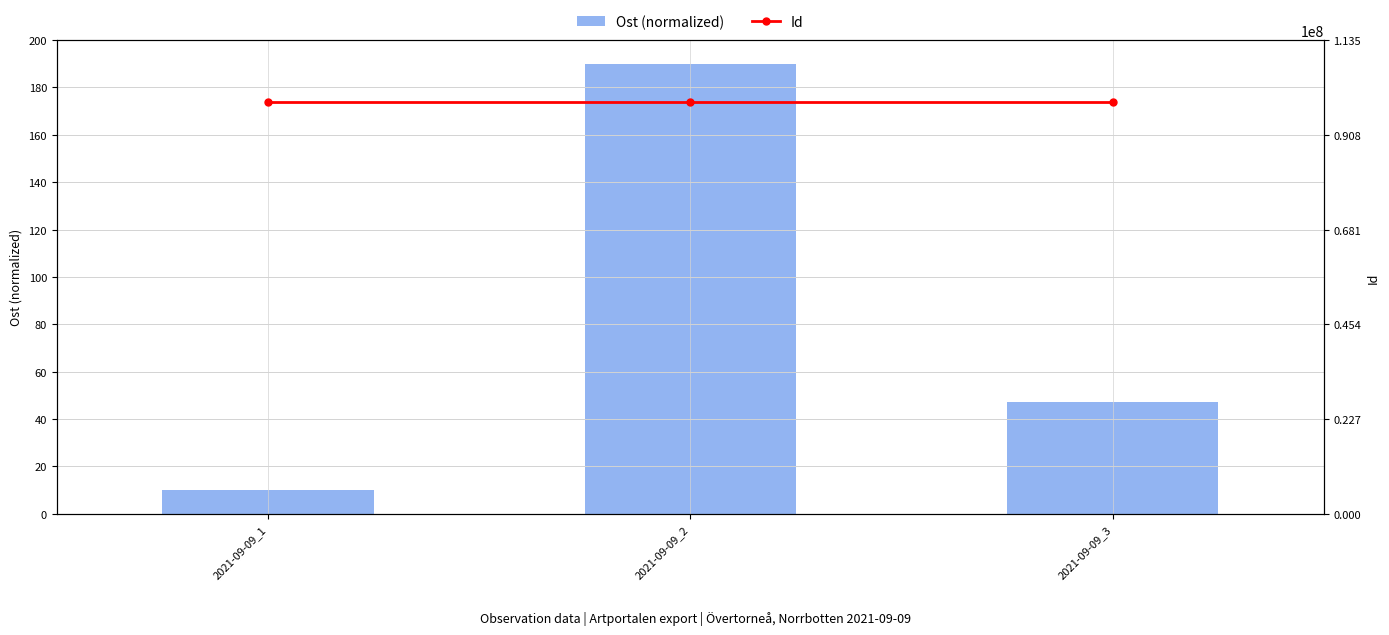

What is the sum of all Id values?

295999515.0